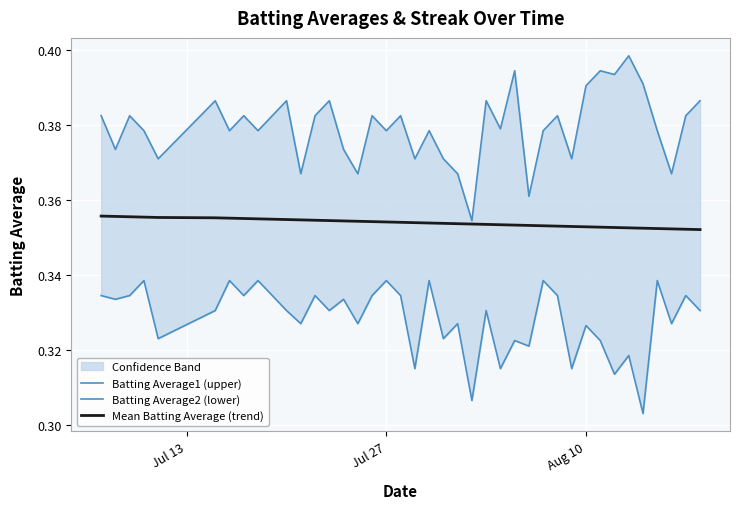

The Mean Batting Average (trend) series shows 0.2 at Jul 27. True or false?

False